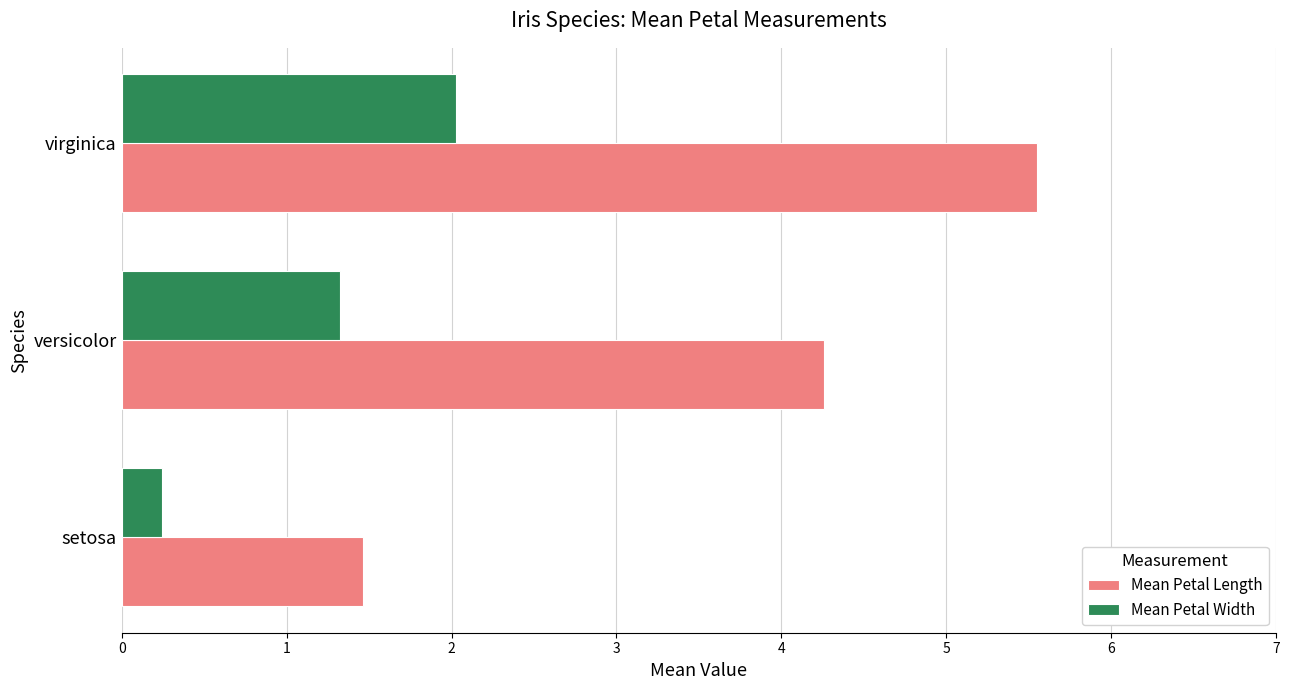

Which series has the largest total across all categories?

Mean Petal Length